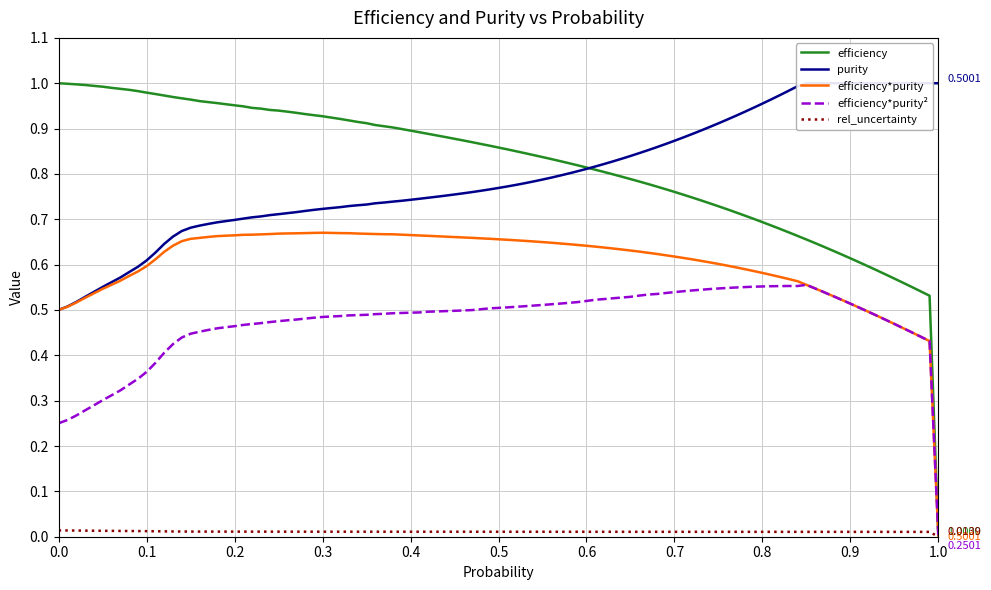

Where is efficiency*purity nearest to the value 0?

1.0